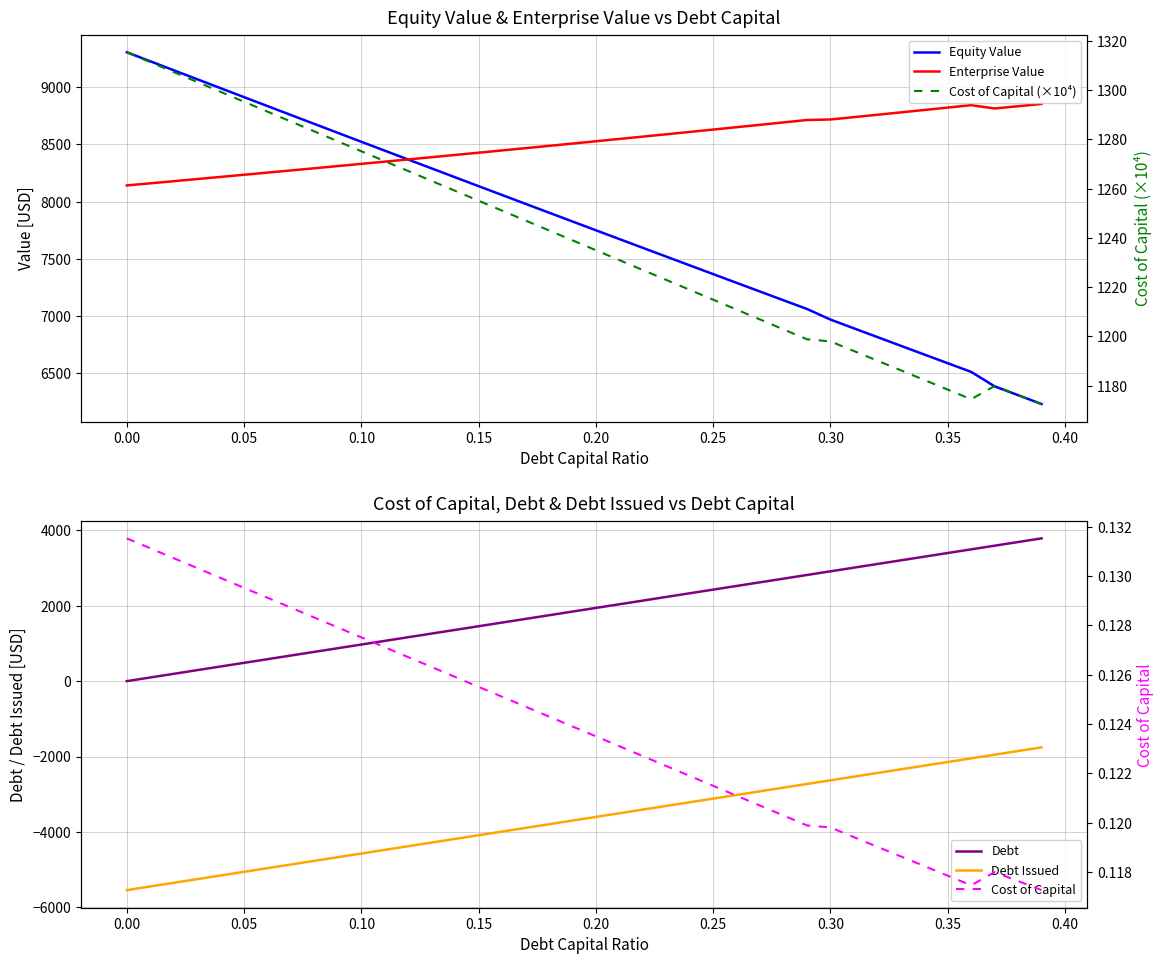

True or false: Debt and Debt Issued intersect in this chart.

False